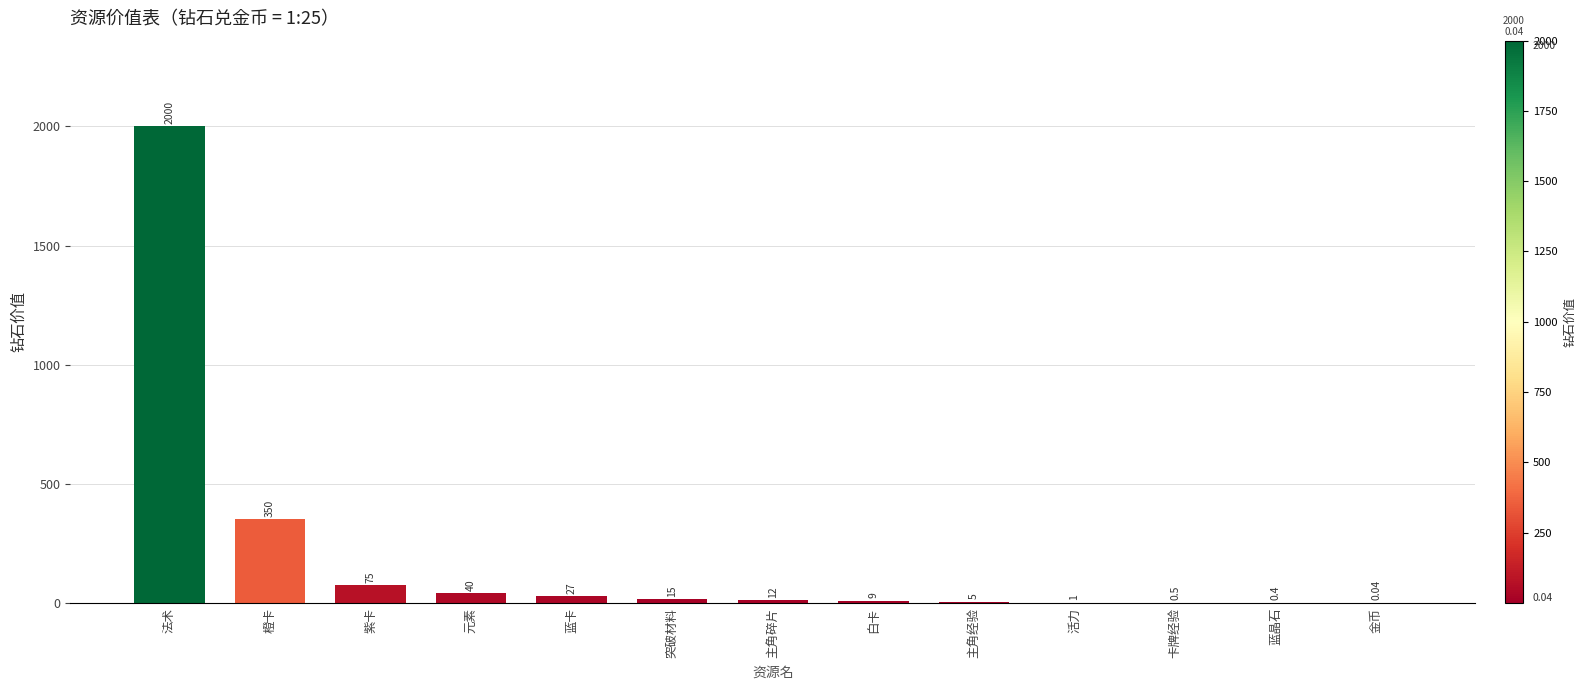

At which category does the chart reach its peak across all series?

法术